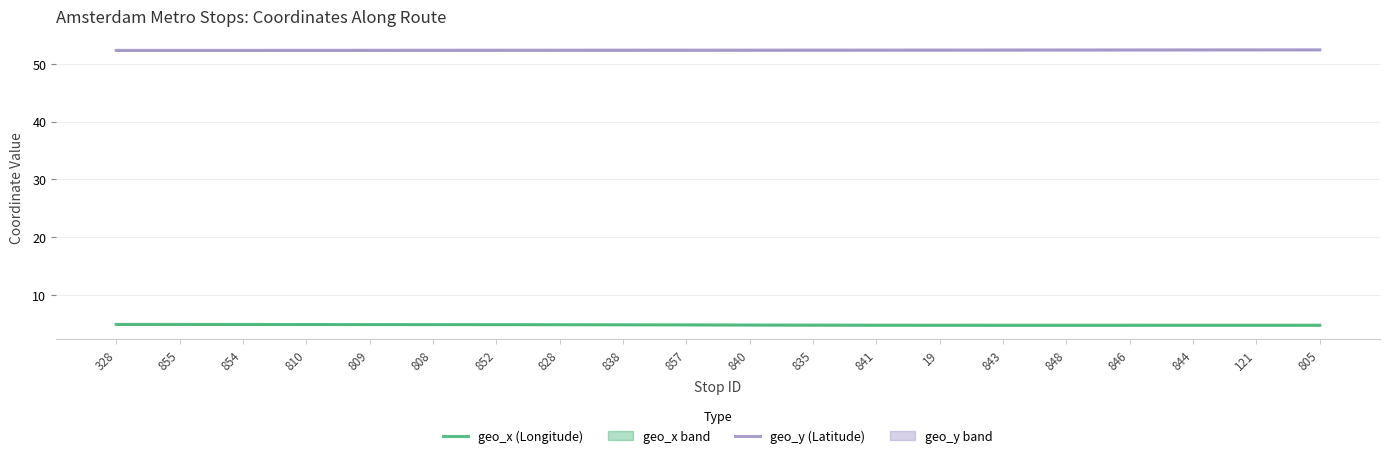

The value of geo_x (Longitude) at 808 is 4.9. True or false?

True